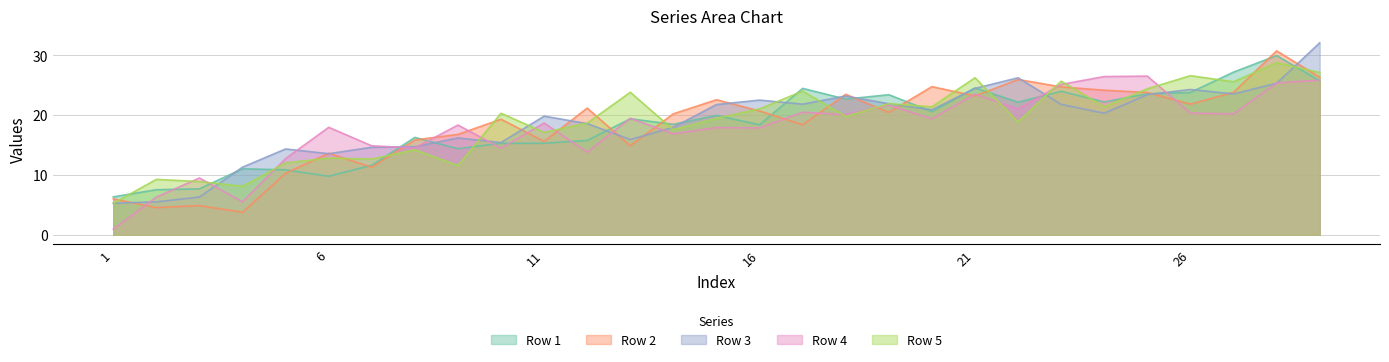

What is the approximate value of Row 3 at 16?

22.5